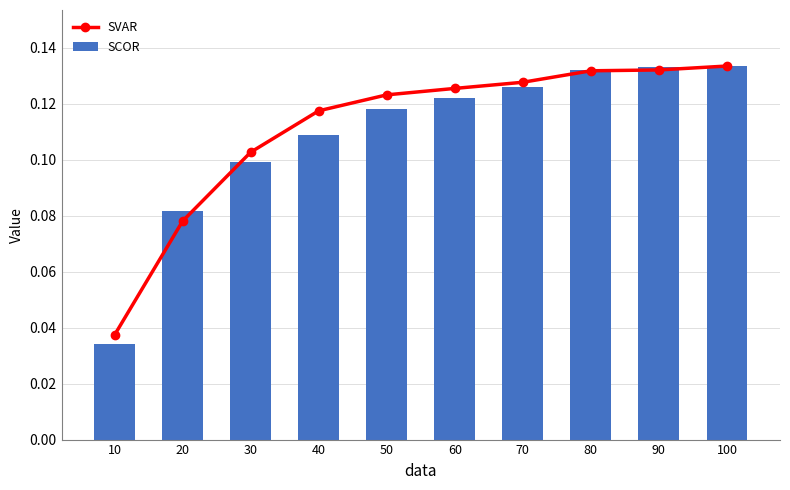

The value of SCOR at 40 is 0.1. True or false?

True